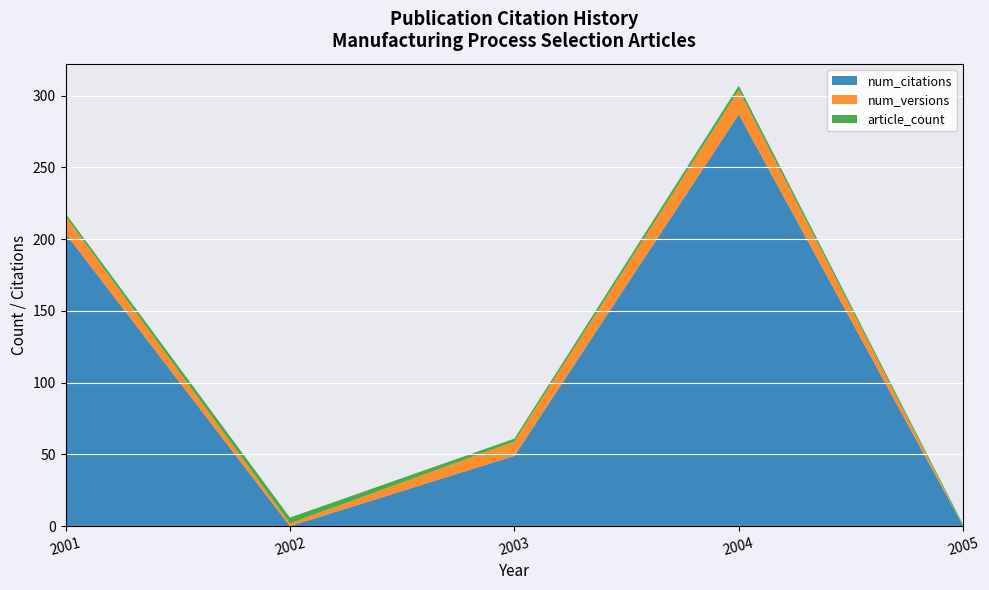

What is the maximum value for num_citations?

287